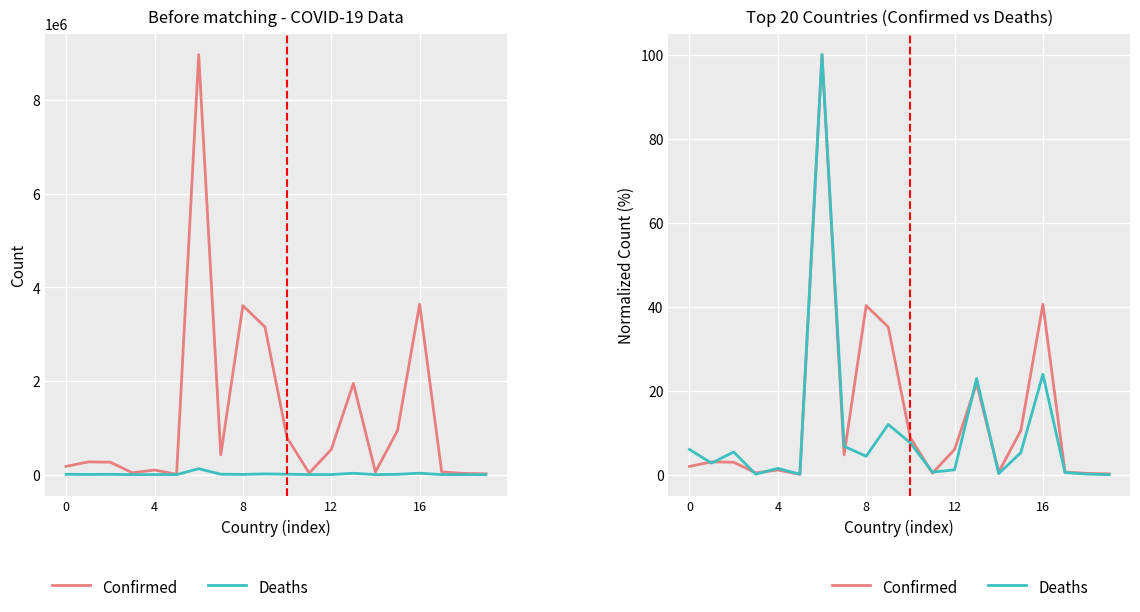

What is the maximum value shown in the chart?

100.0